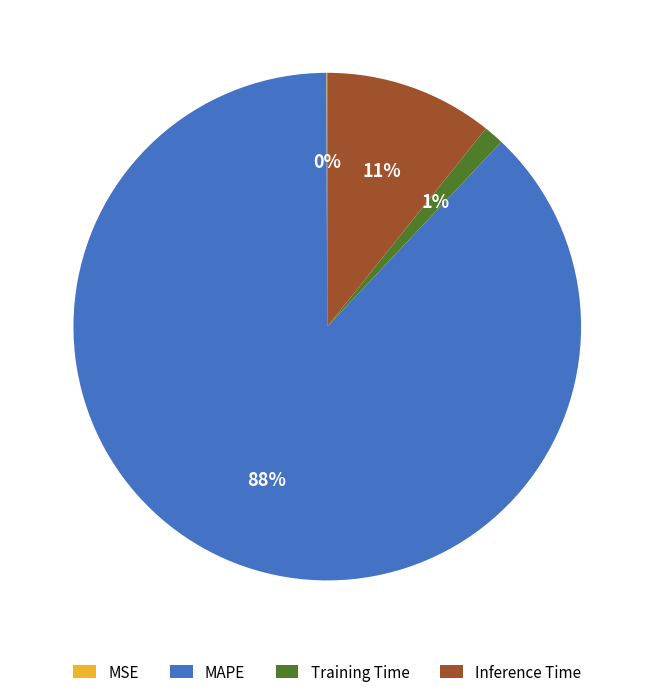

What is the largest slice in the pie chart?

MAPE